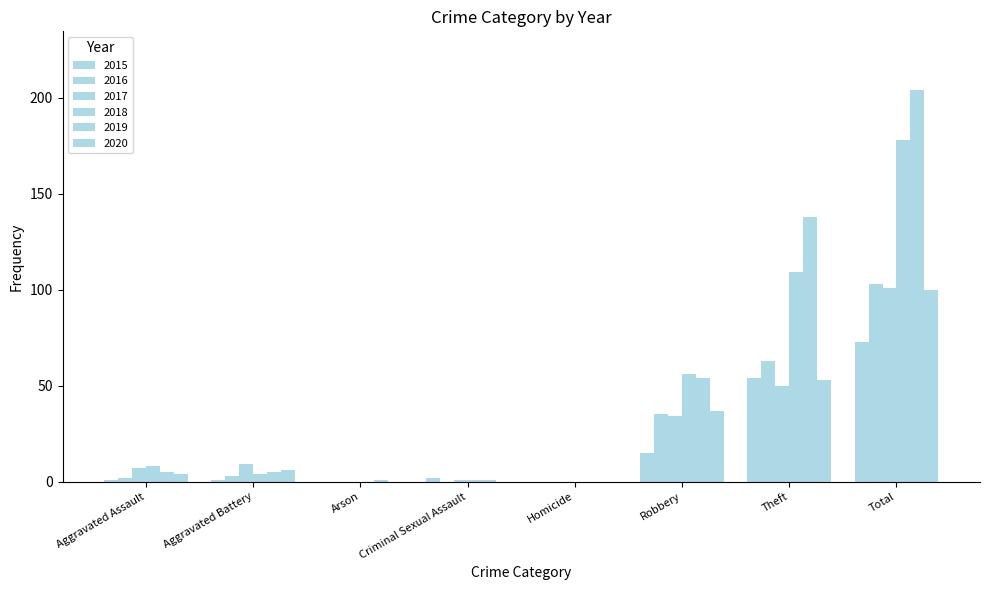

Which label corresponds to the smallest value in the chart?

Arson